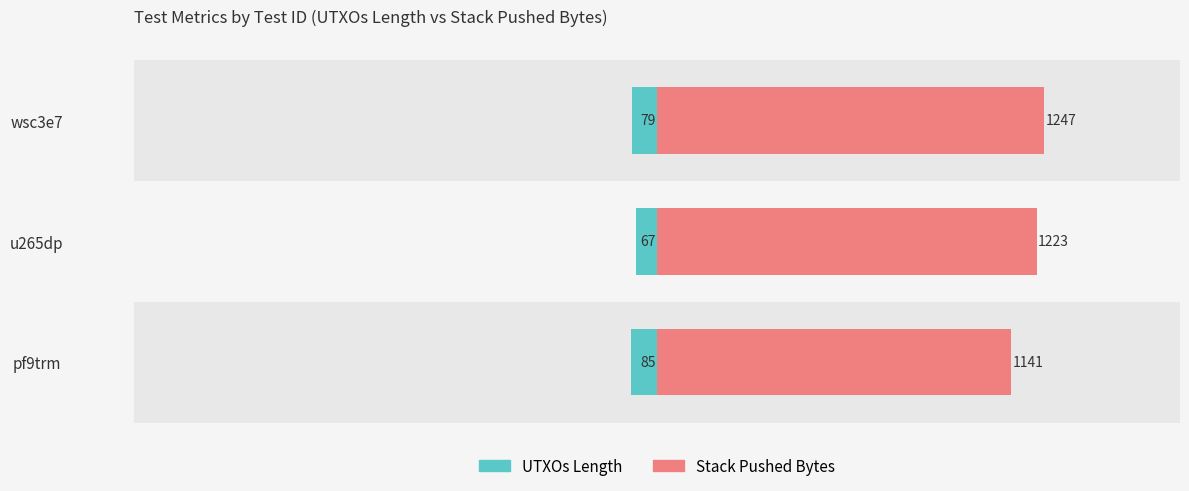

How many bars are there in each group?

2